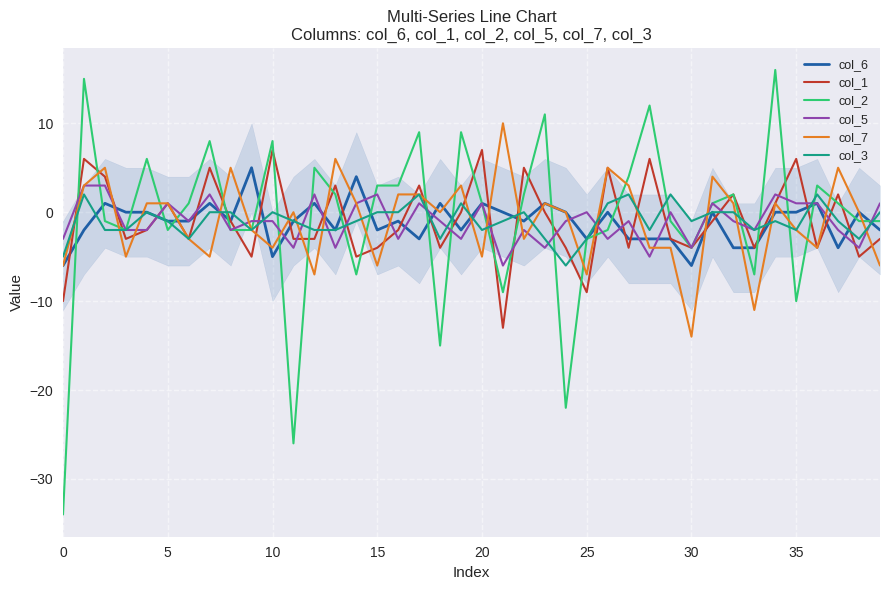

True or false: col_2 has more than 1 interior local peaks.

True